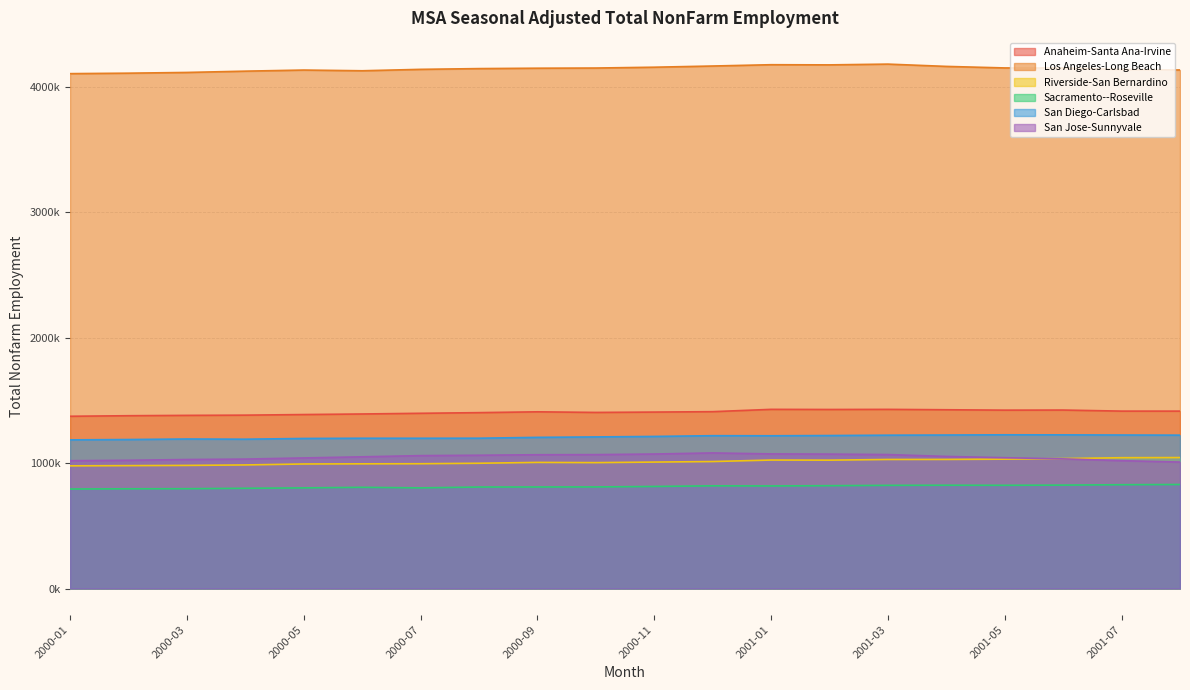

At which category does San Diego-Carlsbad reach its first local valley?

2000-04